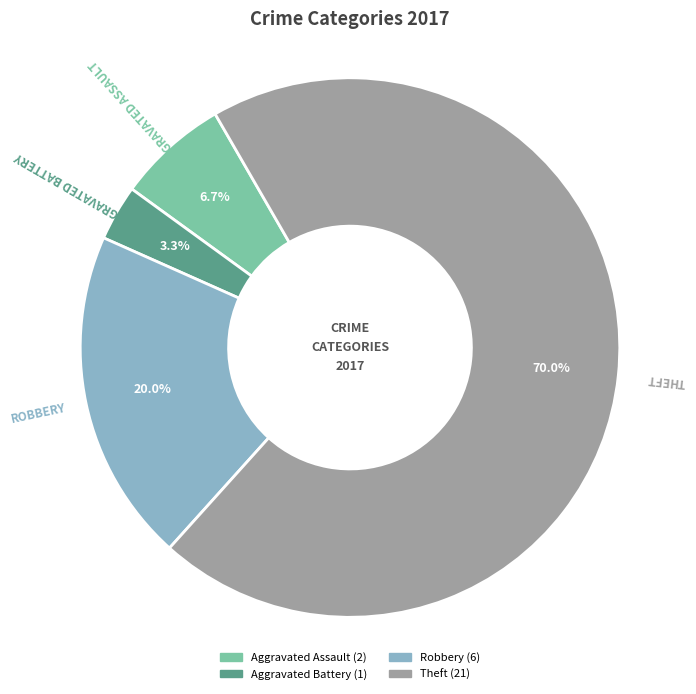

How many slices are in this pie chart?

4